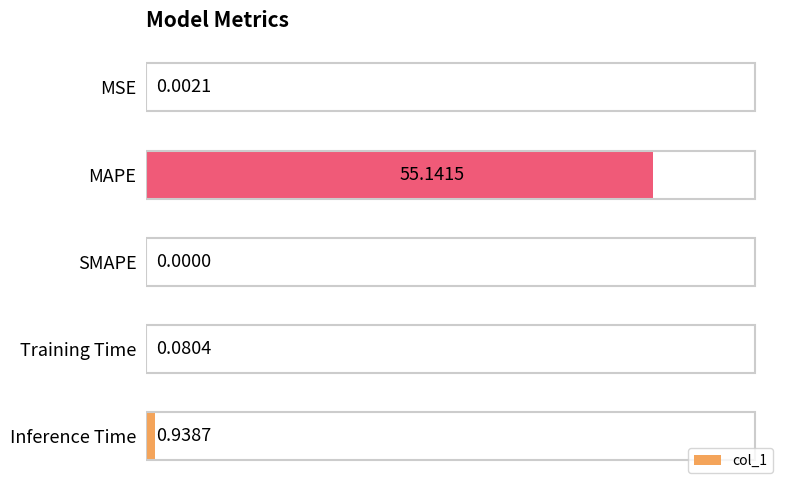

Which category has the highest value across all series?

MAPE